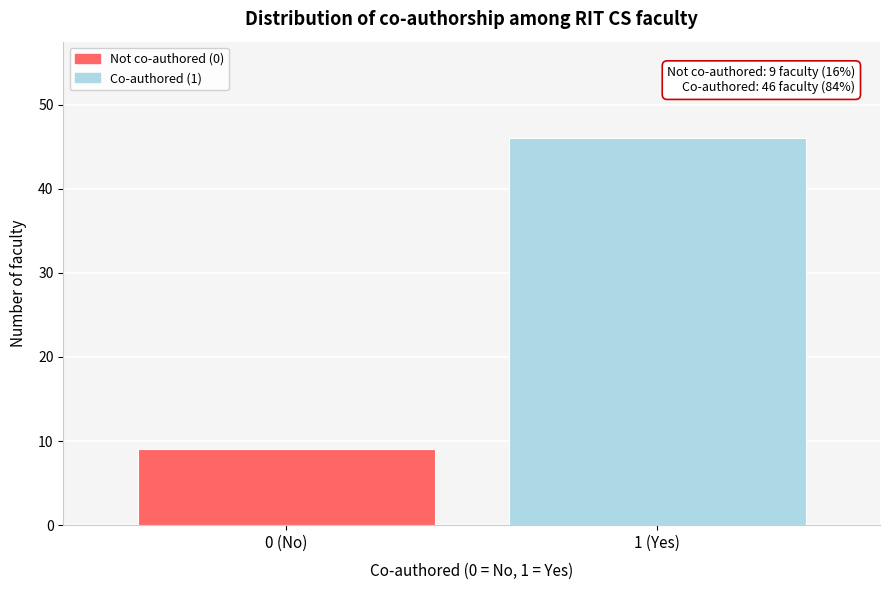

Reading left to right, transcribe all the data shown in this chart.

9	46